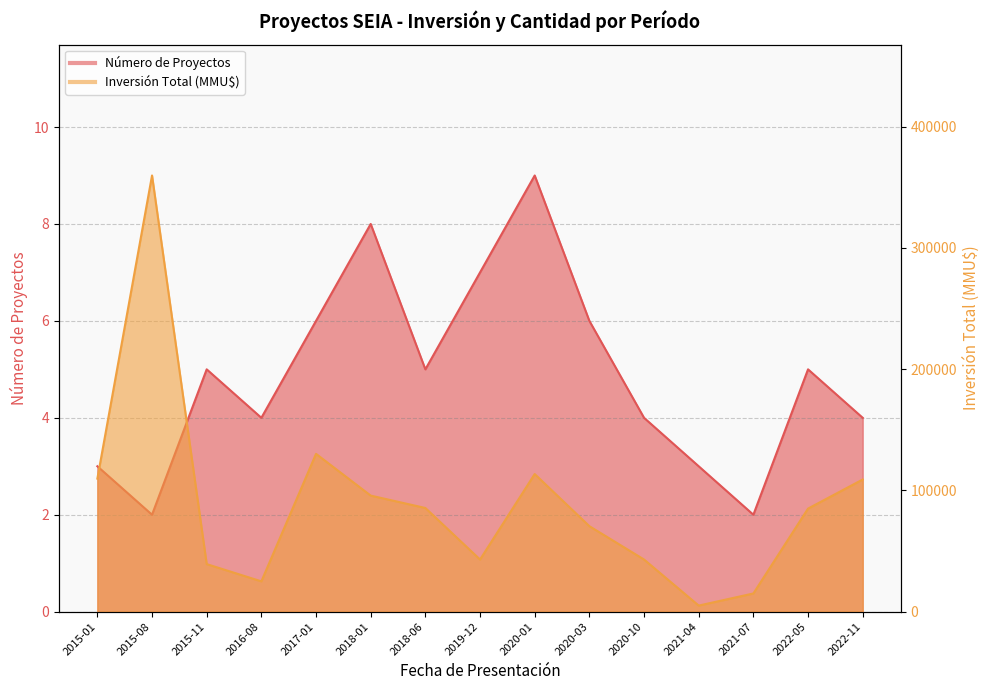

At how many categories does at least one series exceed 198042?

1